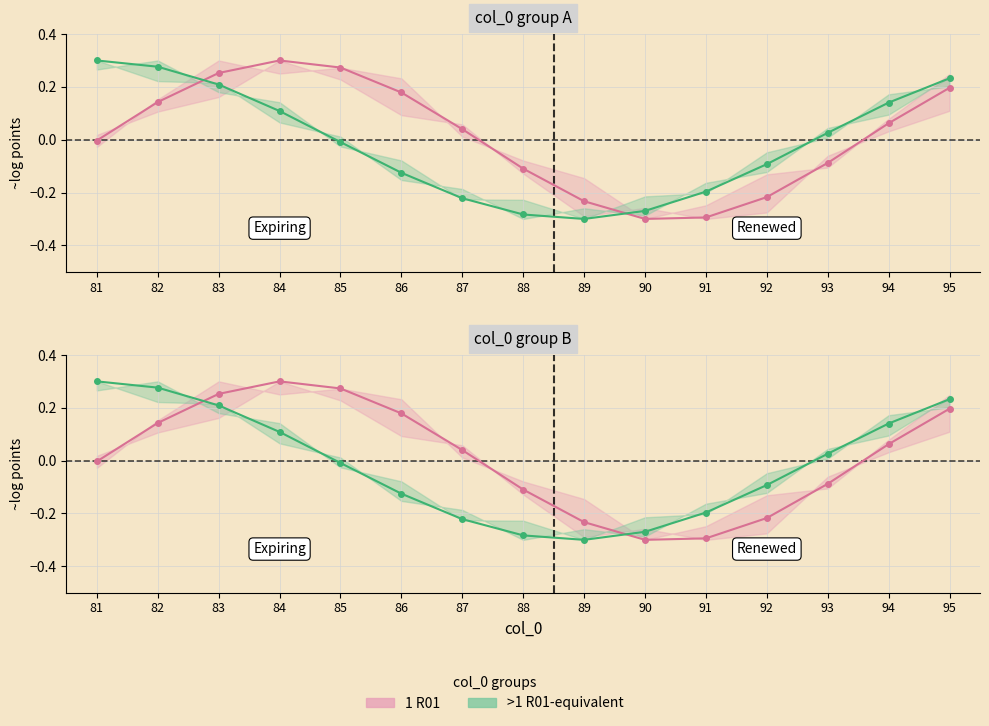

What is the value of the >1 R01-equivalent point at the 10th from the left?

-0.3